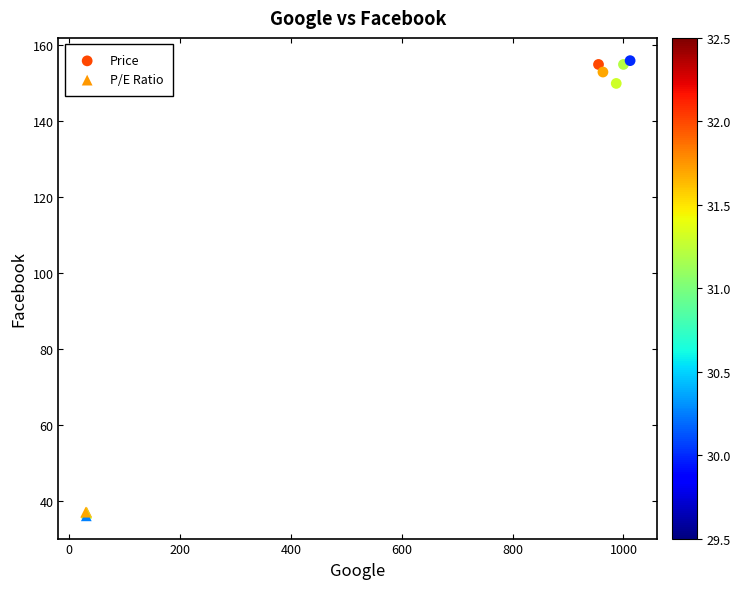

Which series contains the highest Y value?

Price